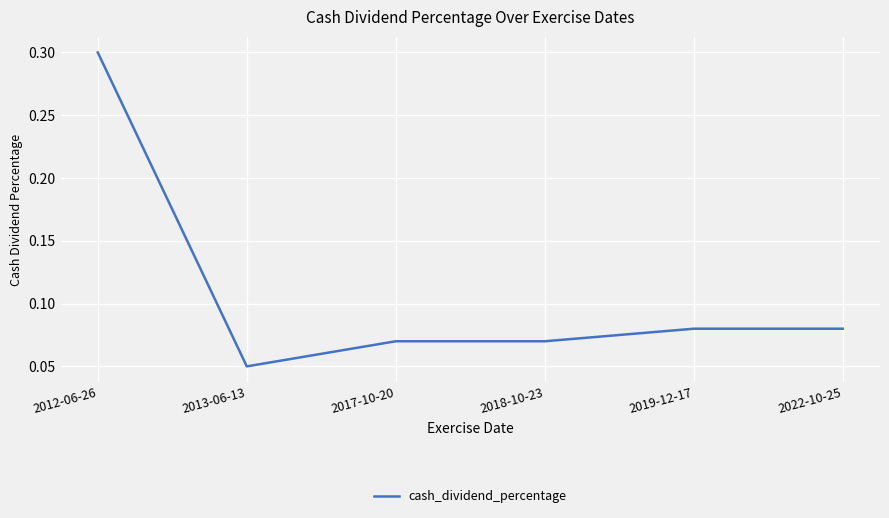

Which category has the highest value across all series?

2012-06-26